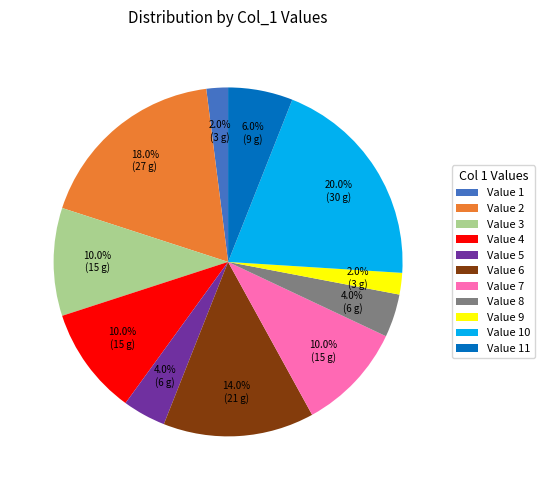

To the nearest percent, what is the average slice percentage?

9%